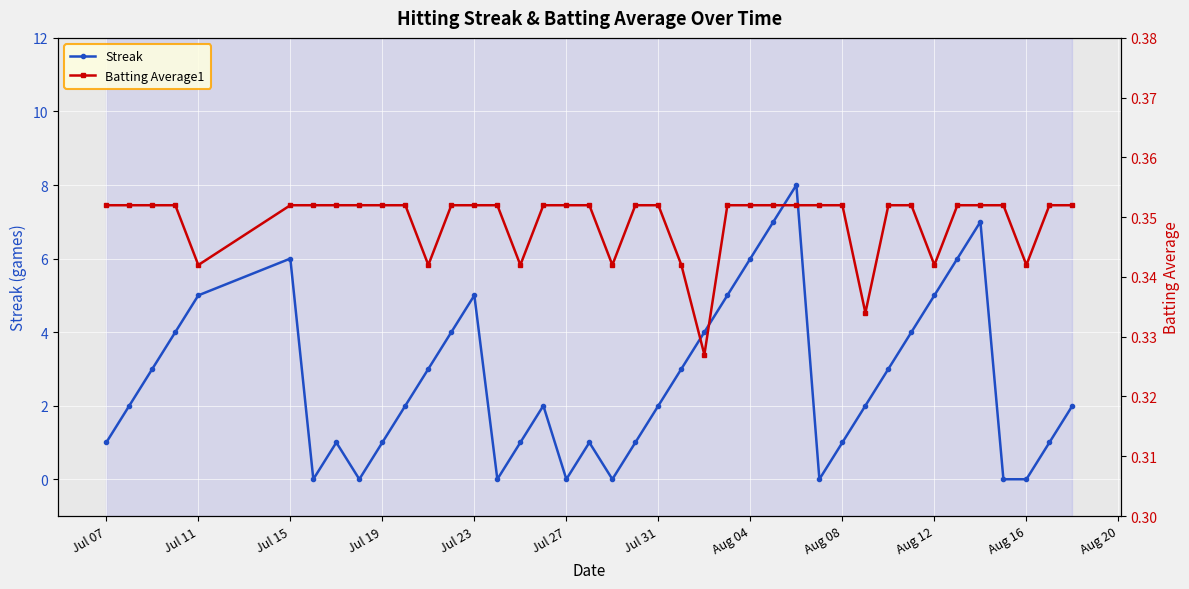

Is it true that Batting Average1 equals 0.6 at Aug 08?

False